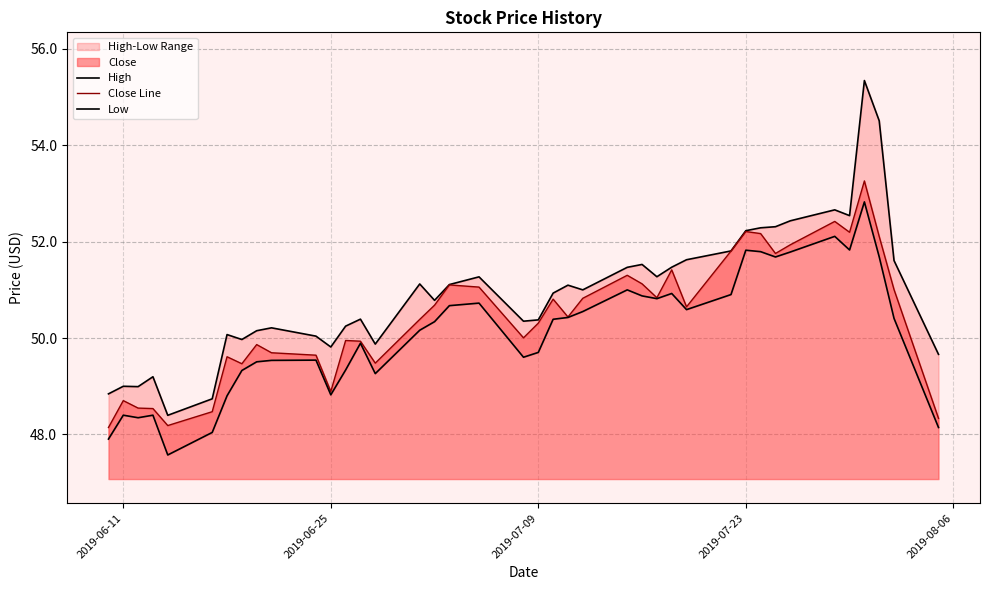

What is the lowest value of the Low series?

47.6